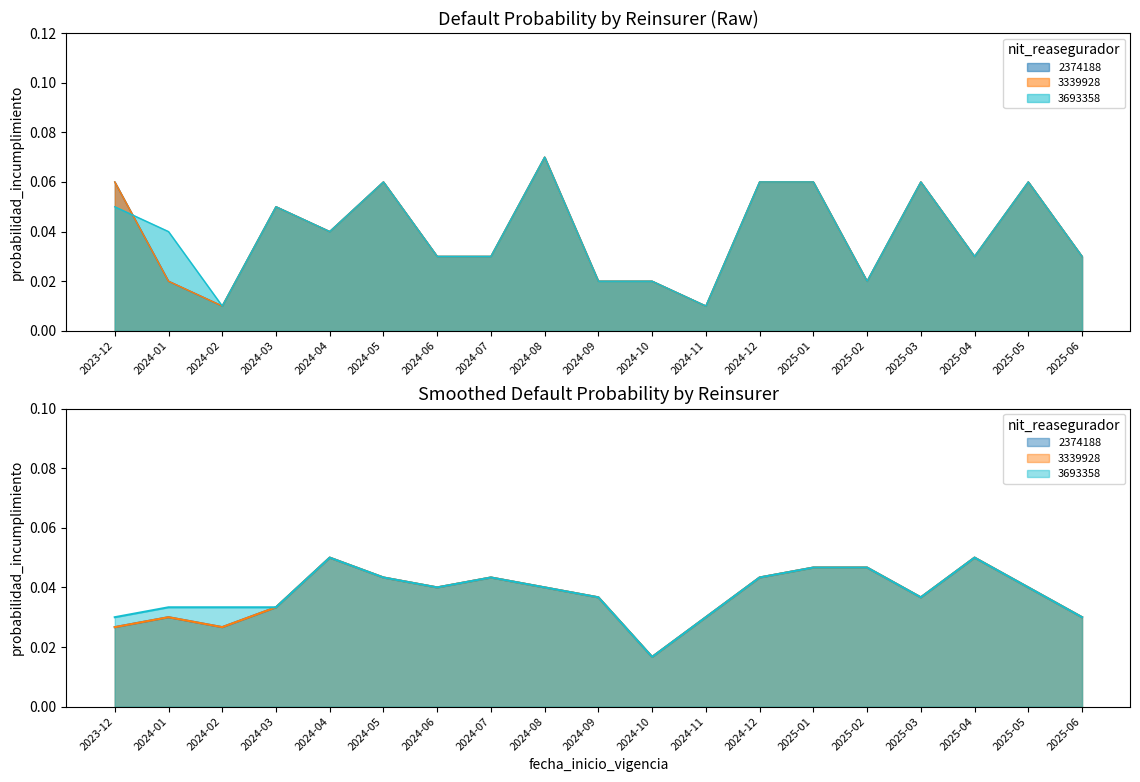

Reading left to right, what are all the values shown in this chart?

2374188: 0.1	0.0	0.0	0.1	0.0	0.1	0.0	0.0	0.1	0.0	0.0	0.0	0.1	0.1	0.0	0.1	0.0	0.1	0.0
3339928: 0.1	0.0	0.0	0.1	0.0	0.1	0.0	0.0	0.1	0.0	0.0	0.0	0.1	0.1	0.0	0.1	0.0	0.1	0.0
3693358: 0.1	0.0	0.0	0.1	0.0	0.1	0.0	0.0	0.1	0.0	0.0	0.0	0.1	0.1	0.0	0.1	0.0	0.1	0.0